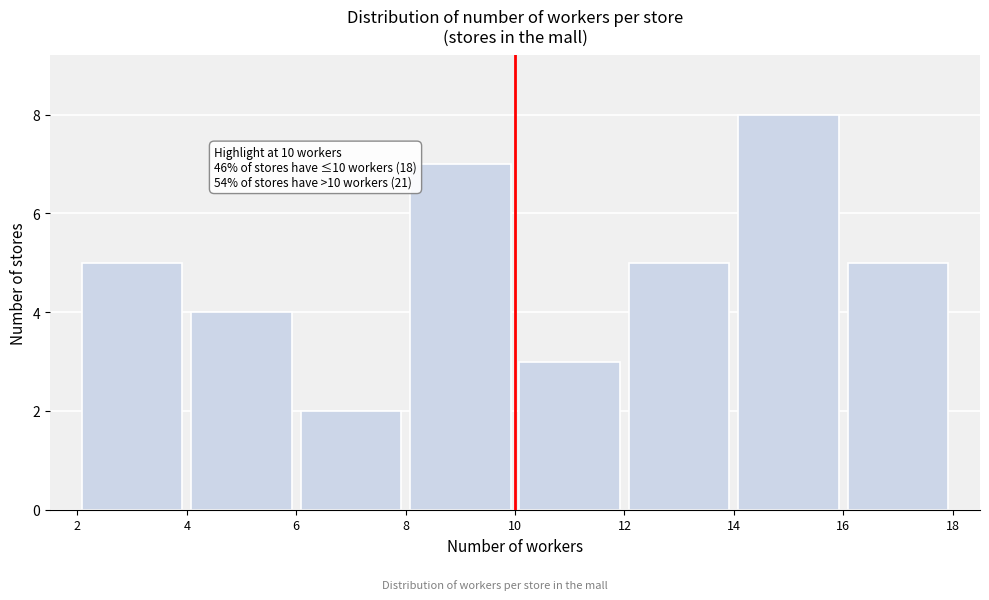

Which range on the x-axis has the tallest bar?

14 to 16